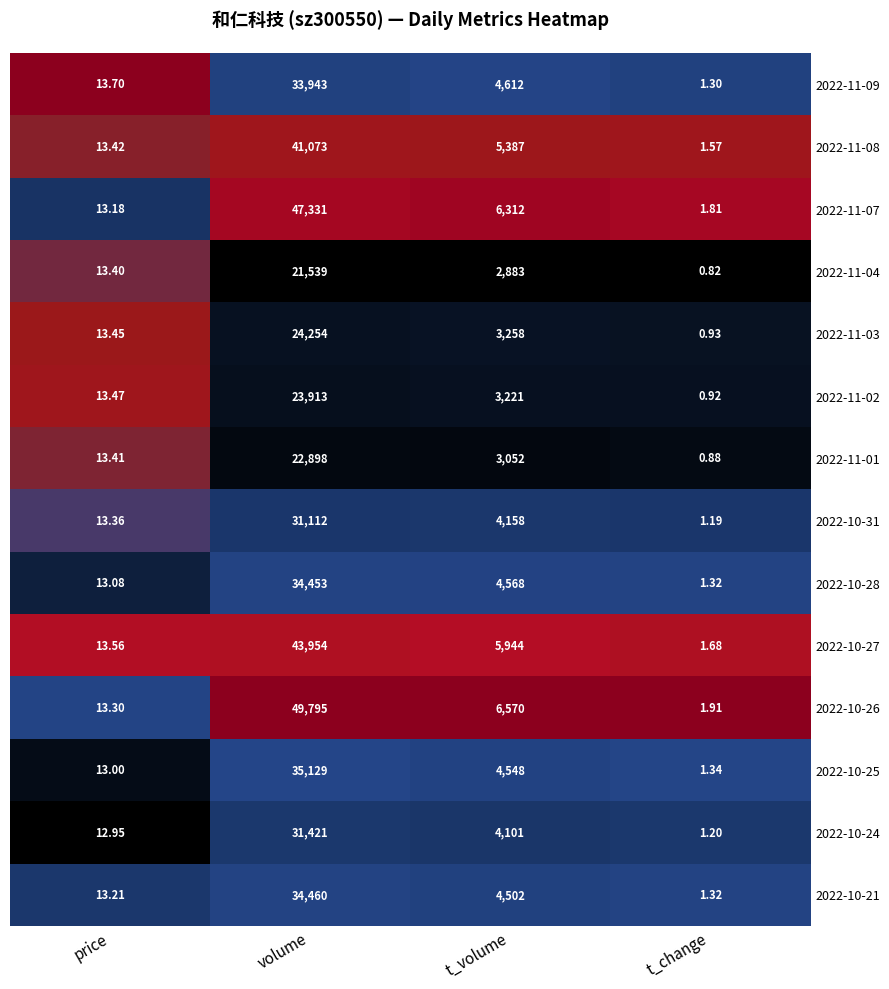

What is the total value across all series at t_volume?

63116.0